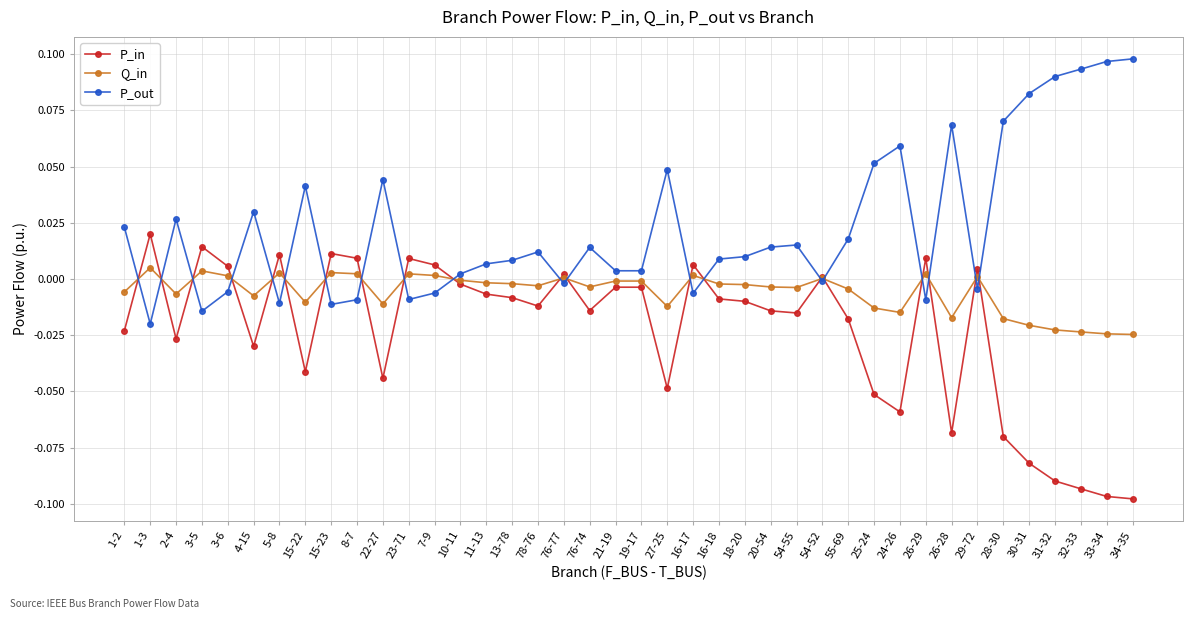

How many categories are shown in the chart?

40